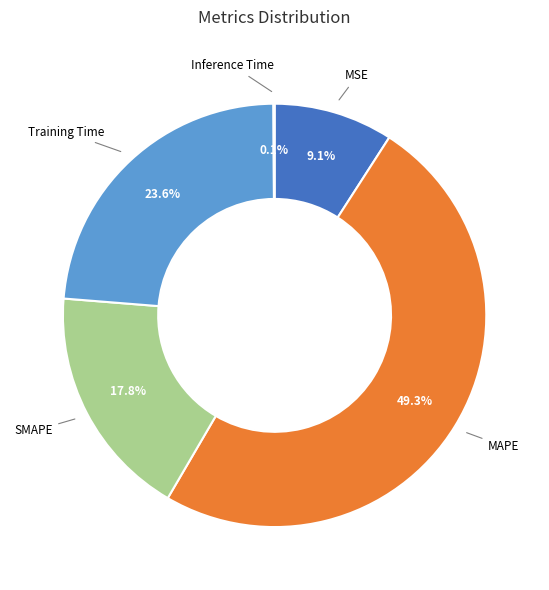

What is the ratio of the value at Training Time to the value at MAPE?

0.5